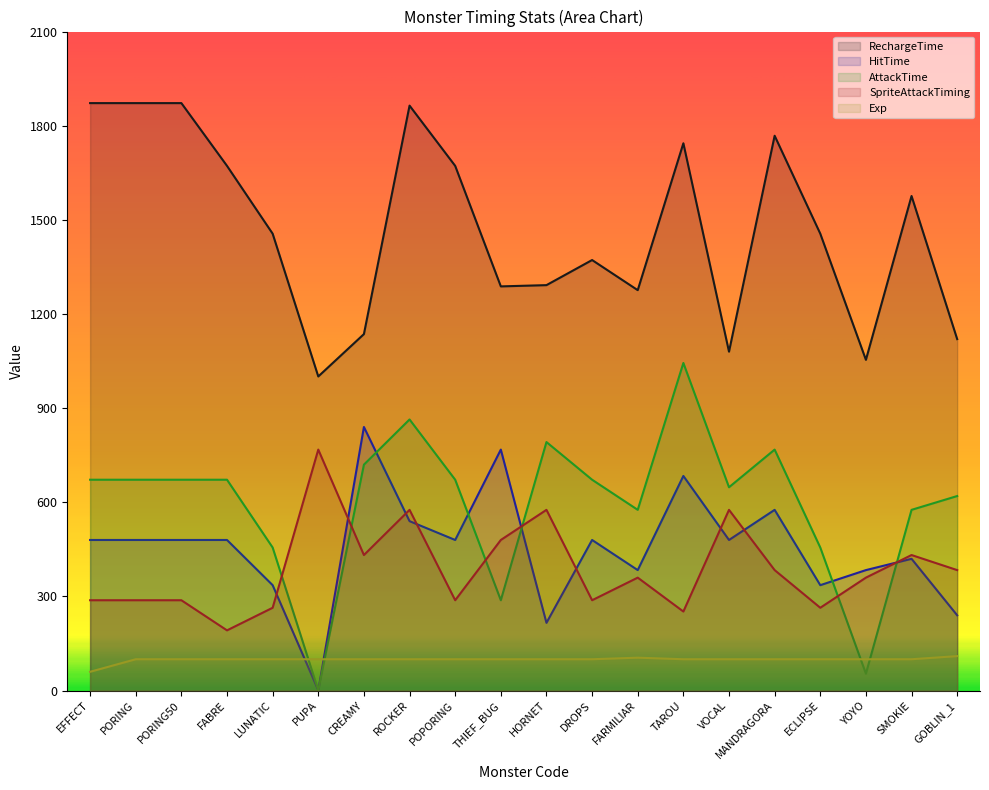

Is it true that AttackTime equals 1044 at TAROU?

True